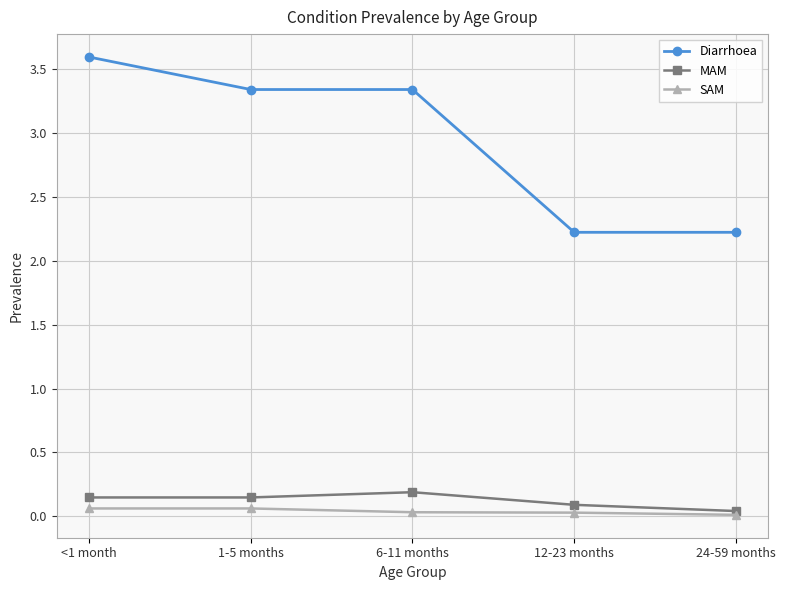

What is the minimum value for Diarrhoea?

2.2